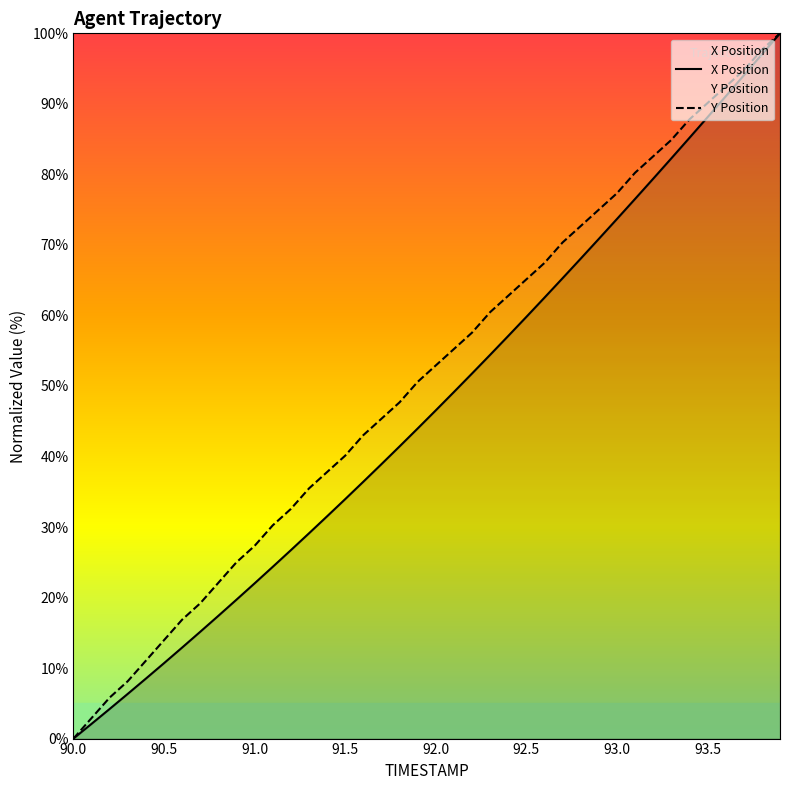

Reading left to right, what are all the values shown in this chart?

X: 90.0=0.0	90.1=2.1	90.2=4.2	90.3=6.3	90.4=8.5	90.5=10.7	90.6=12.9	90.7=15.1	90.8=17.4	90.9=19.7	91.0=22.0	91.1=24.3	91.2=26.7	91.3=29.1	91.4=31.5	91.5=34.0	91.6=36.4	91.7=38.9	91.8=41.4	91.9=44.0	92.0=46.5	92.1=49.1	92.2=51.8	92.3=54.4	92.4=57.1	92.5=59.8	92.6=62.5	92.7=65.3	92.8=68.1	92.9=70.9	93.0=73.7	93.1=76.5	93.2=79.4	93.3=82.3	93.4=85.2	93.5=88.1	93.6=91.1	93.7=94.0	93.8=97.0	93.9=100.0
Y: 90.0=0.0	90.1=2.9	90.2=5.8	90.3=8.1	90.4=11.0	90.5=14.0	90.6=16.9	90.7=19.2	90.8=22.1	90.9=25.0	91.0=27.3	91.1=30.2	91.2=32.6	91.3=35.5	91.4=37.8	91.5=40.1	91.6=43.0	91.7=45.3	91.8=47.7	91.9=50.6	92.0=52.9	92.1=55.2	92.2=57.6	92.3=60.5	92.4=62.8	92.5=65.1	92.6=67.4	92.7=70.3	92.8=72.7	92.9=75.0	93.0=77.3	93.1=80.2	93.2=82.6	93.3=84.9	93.4=87.8	93.5=90.1	93.6=92.4	93.7=94.8	93.8=97.7	93.9=100.0